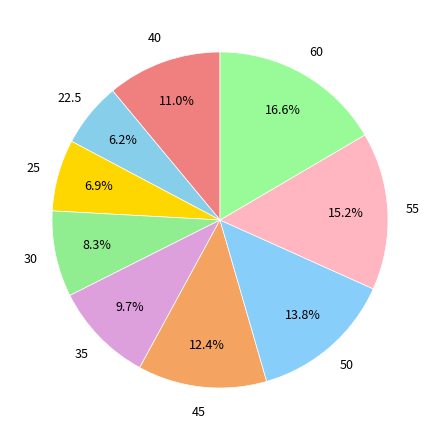

Count the number of slices in the pie.

9